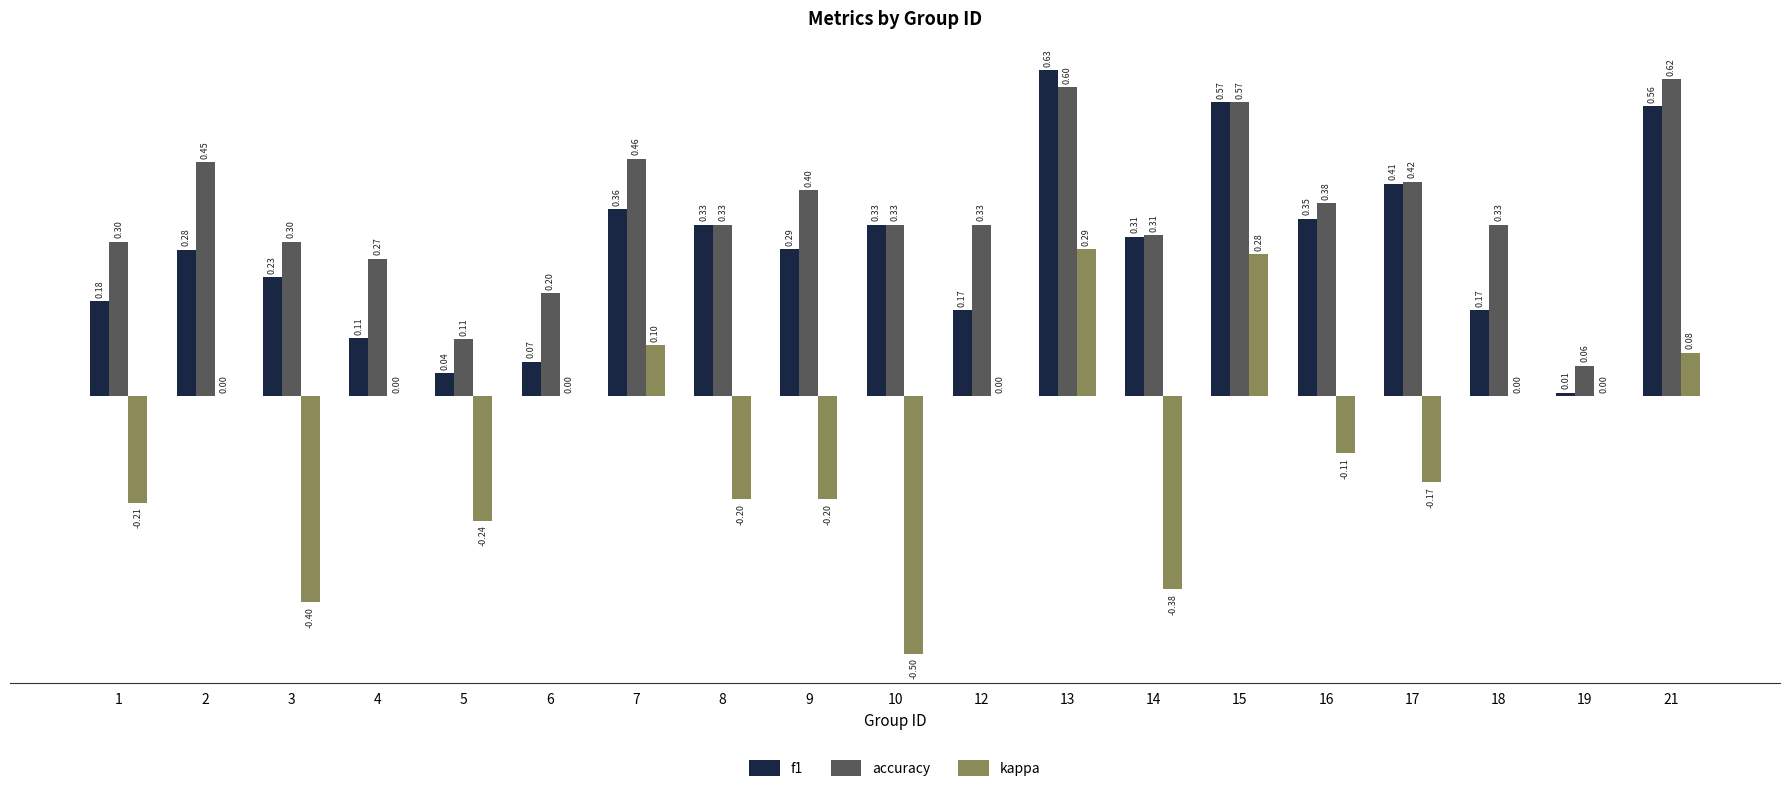

Which label corresponds to the largest value in the chart?

13